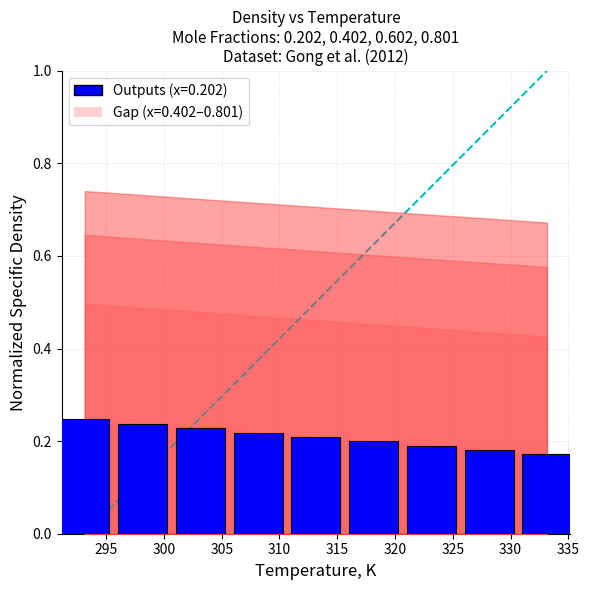

Count the values in the range 0 to 1.

9